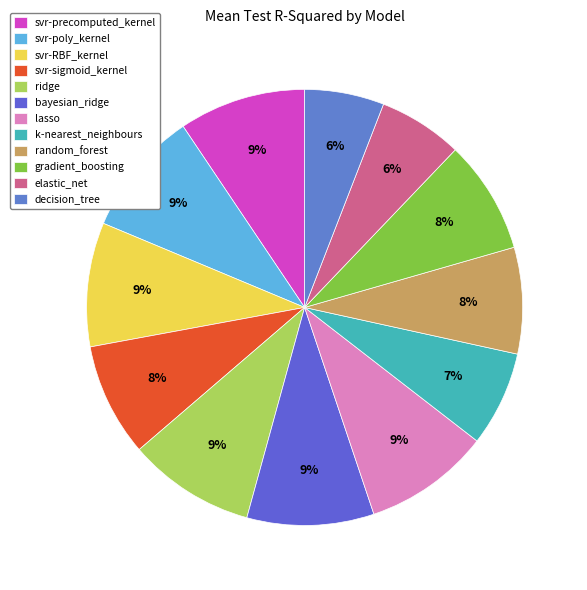

Count the number of slices in the pie.

12